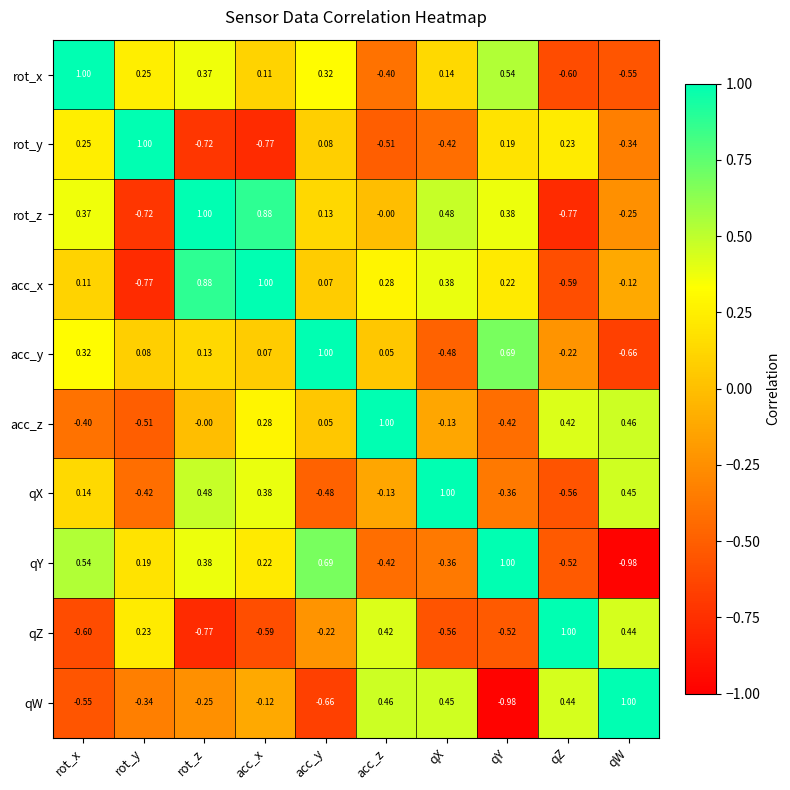

Which category has the highest value in the rot_x series?

rot_x